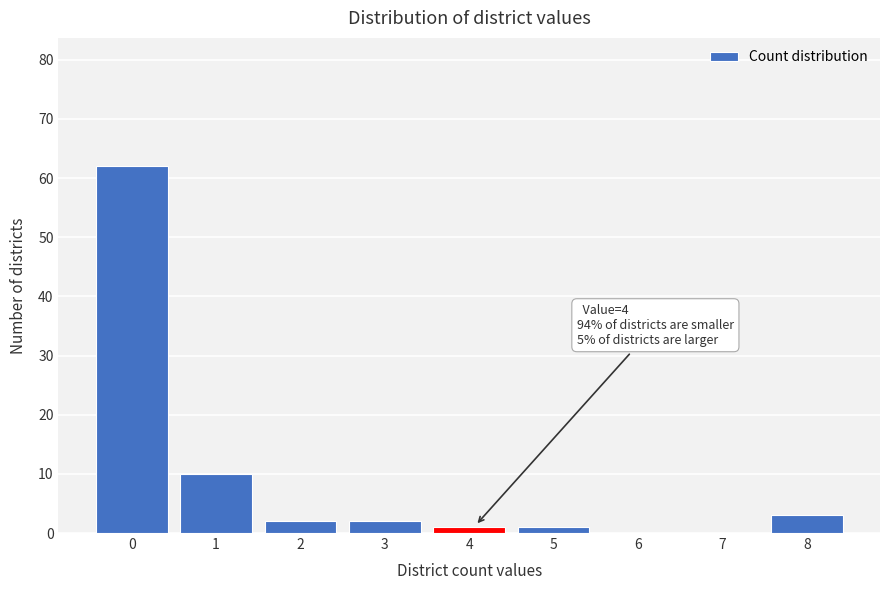

Reading left to right, extract all data points from this chart.

0=62	1=10	2=2	3=2	4=1	5=1	6=0	7=0	8=3